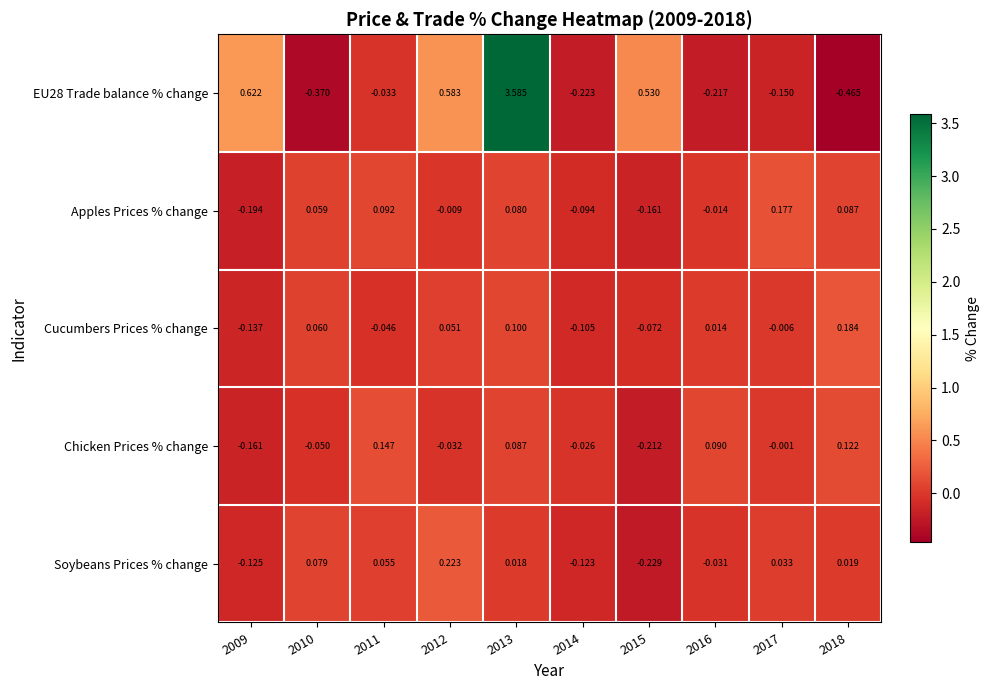

Is the value of Apples Prices % change at 2013 greater than the value of Cucumbers Prices % change at 2012?

Yes